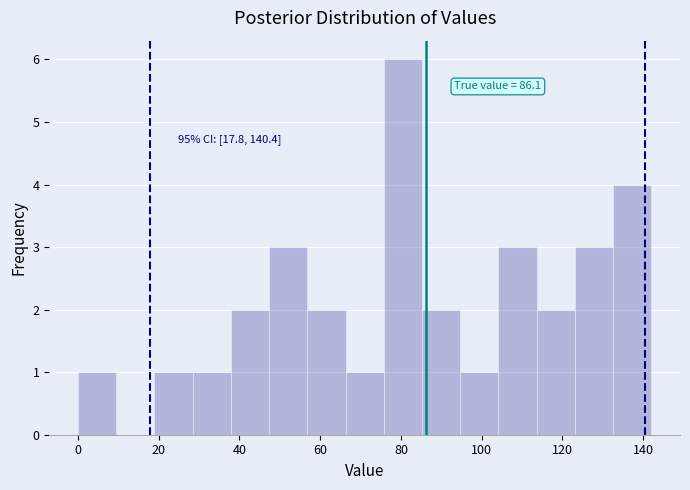

Which range on the x-axis has the tallest bar?

76 to 86